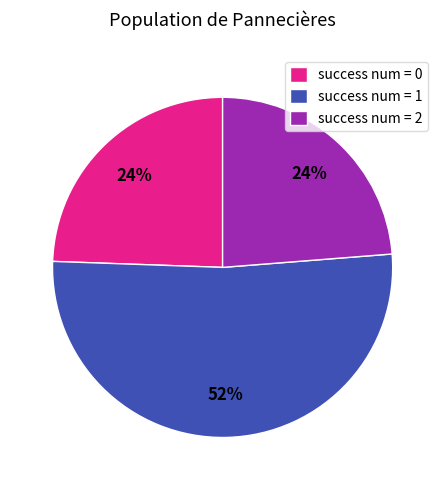

To the nearest percent, what portion does success num = 2 represent?

24%